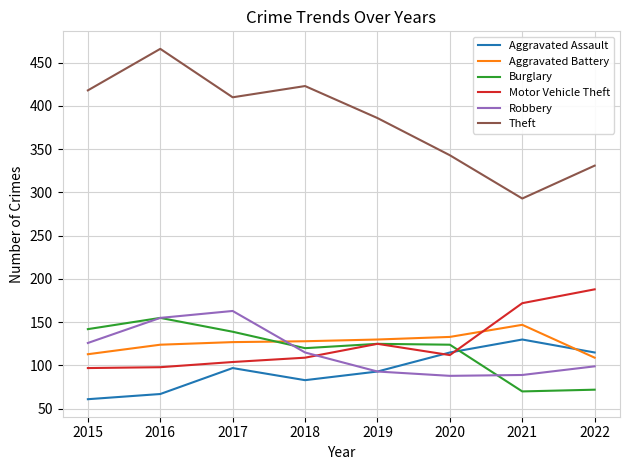

What is the total value across all series at 2022?

914